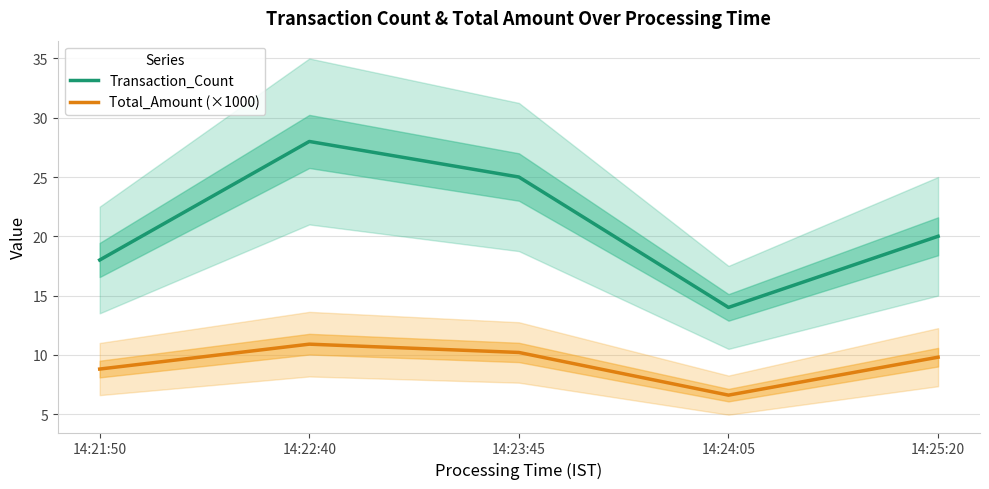

What is the difference between the second highest and second lowest values in the Transaction_Count series?

7.0